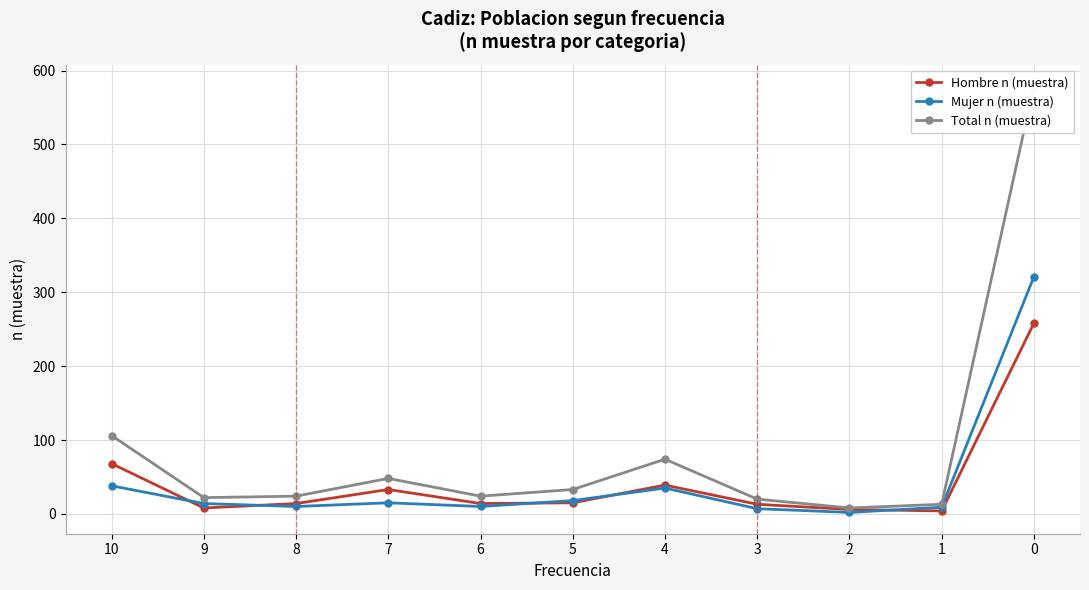

What is the value of the Mujer n (muestra) point at the 6th from the left?

18